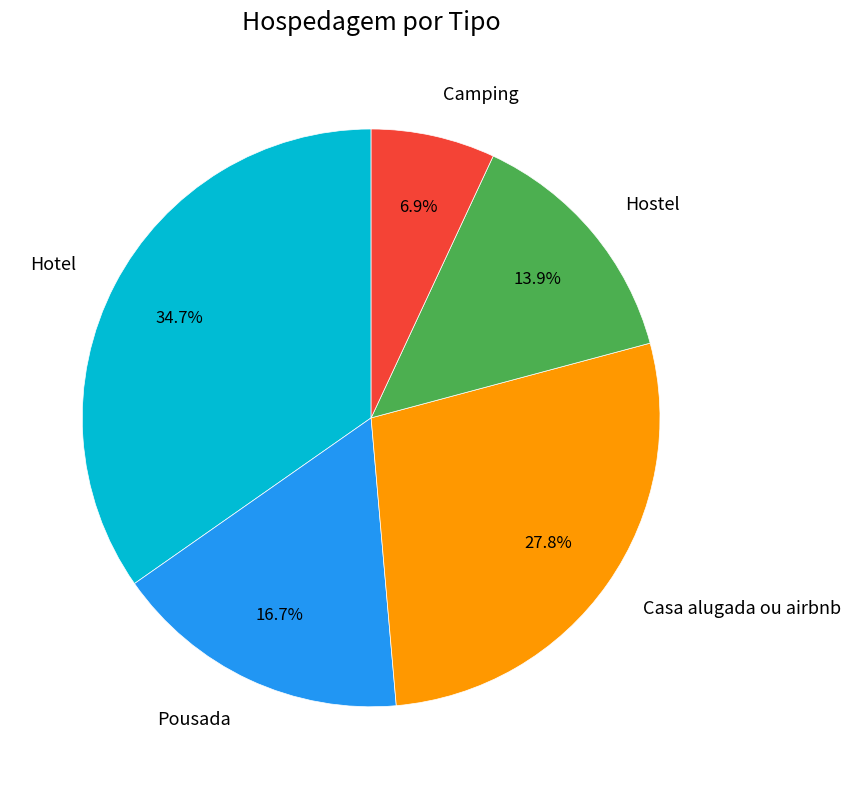

Is there any slice that represents more than half of the pie?

No